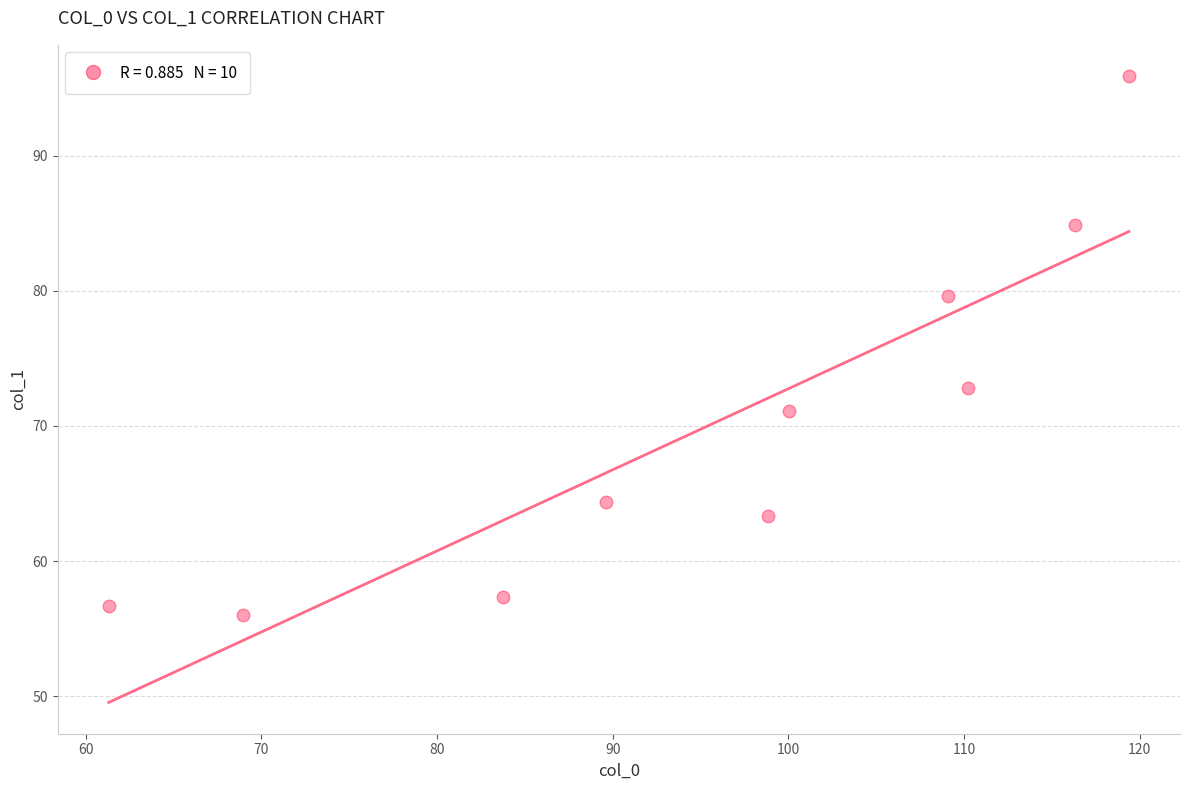

What Y value in the scatter plot is closest to 75?

72.8